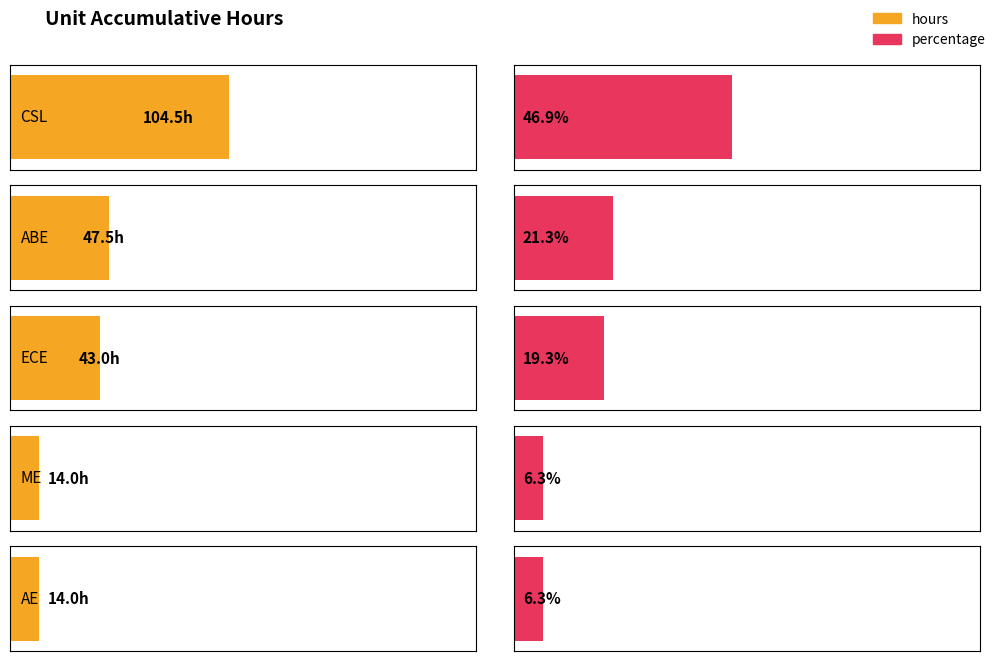

Which series changed the most between CSL and ECE?

hours